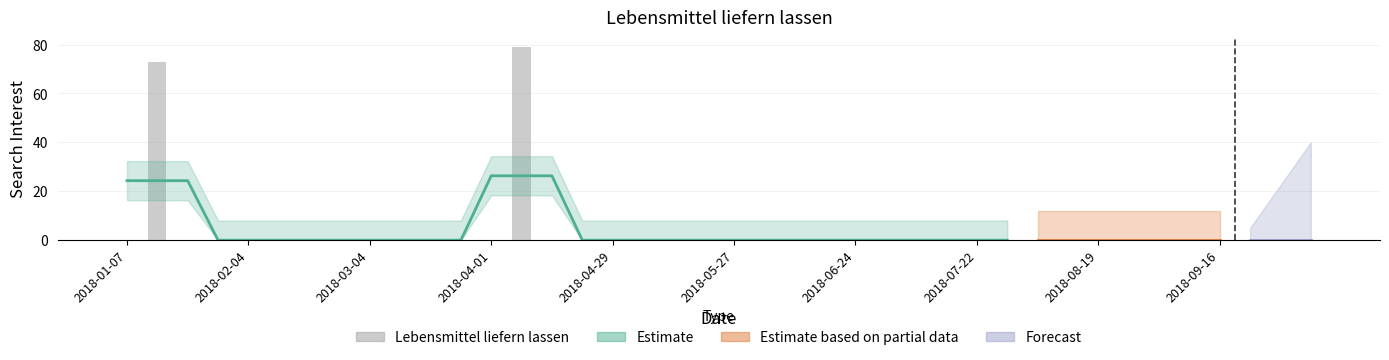

Reading right to left, transcribe all the data shown in this chart.

0	0	0	0	0	0	0	0	0	0	0	0	0	0	0	0	0	0	0	0	0	0	0	0	0	0	79	0	0	0	0	0	0	0	0	0	0	0	73	0